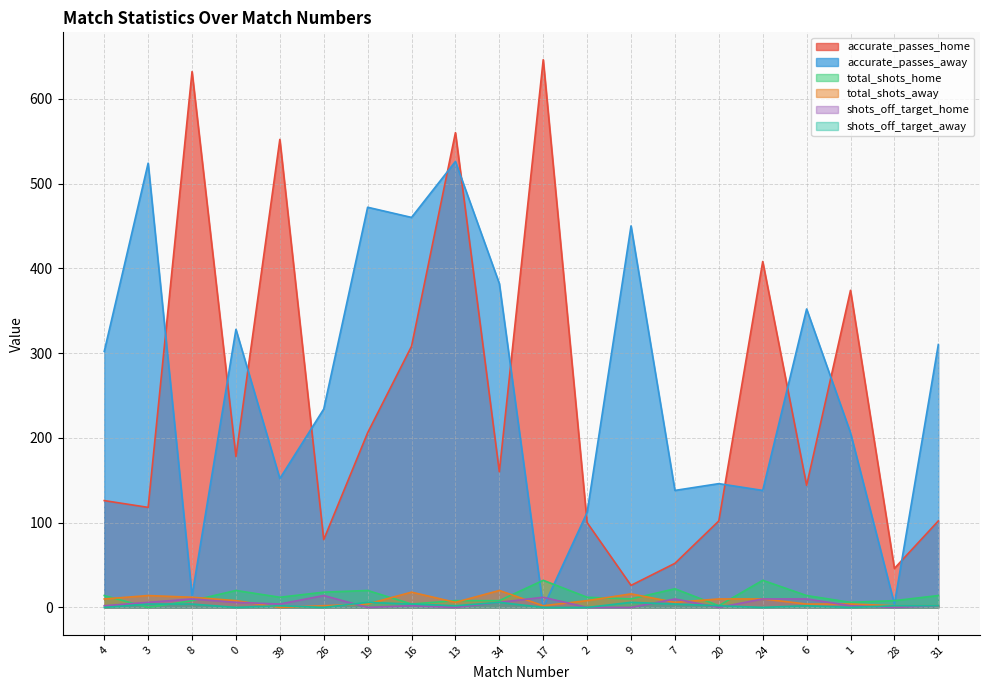

Is it true that total_shots_away equals 8 at 0?

True